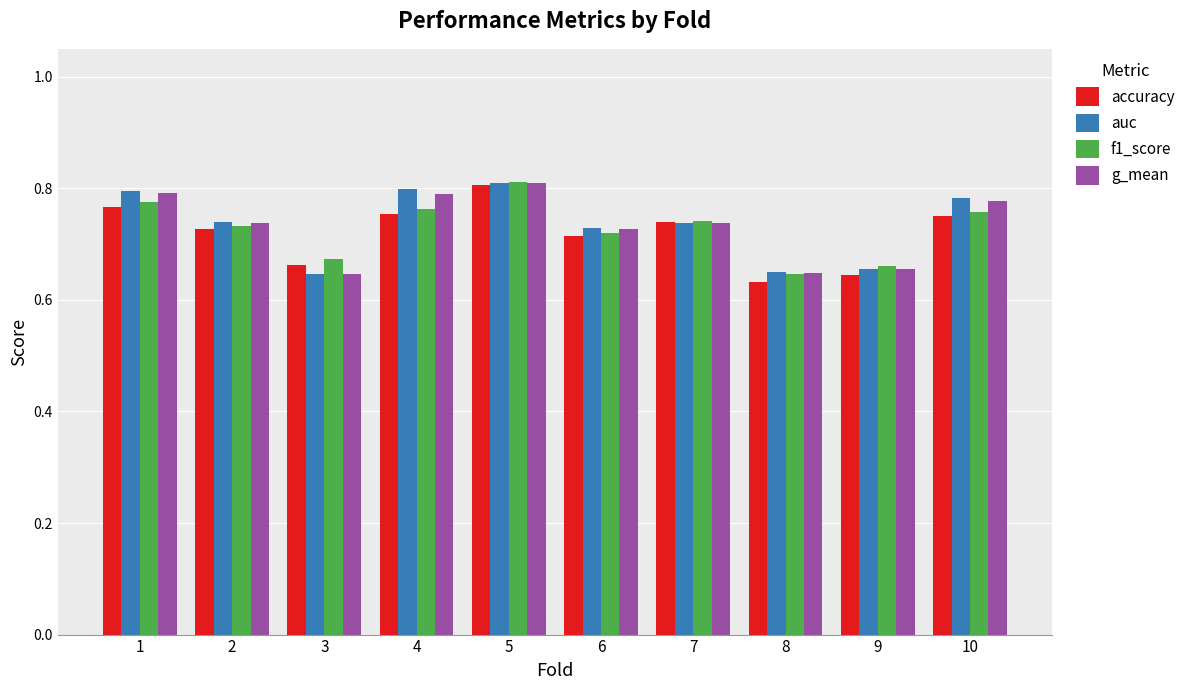

The value of accuracy at 10 is 1.3. True or false?

False